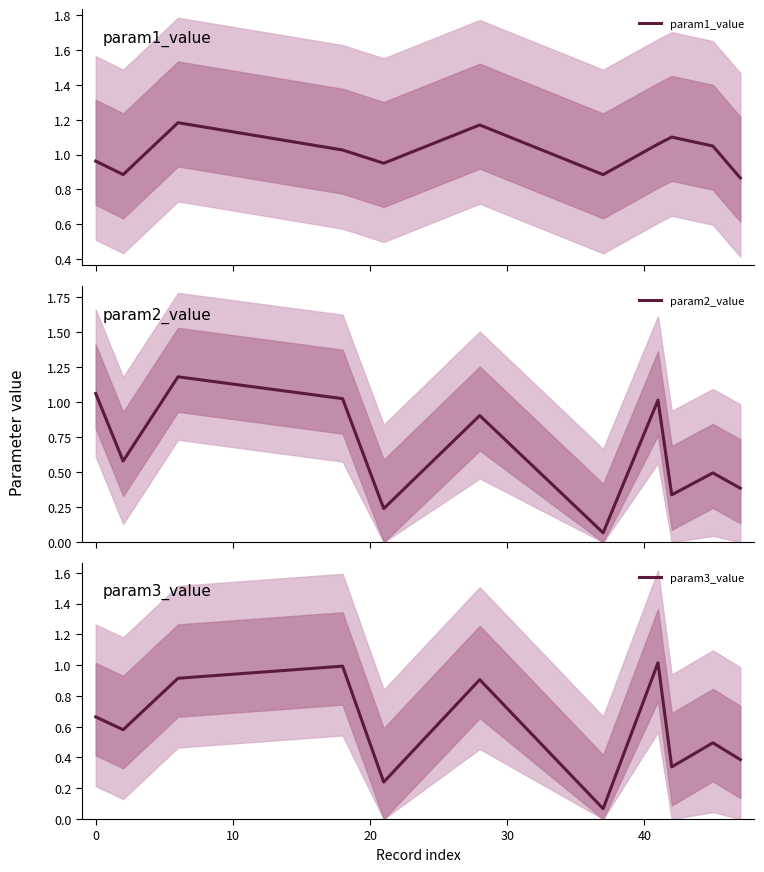

What is the maximum value for param3_value?

1.0